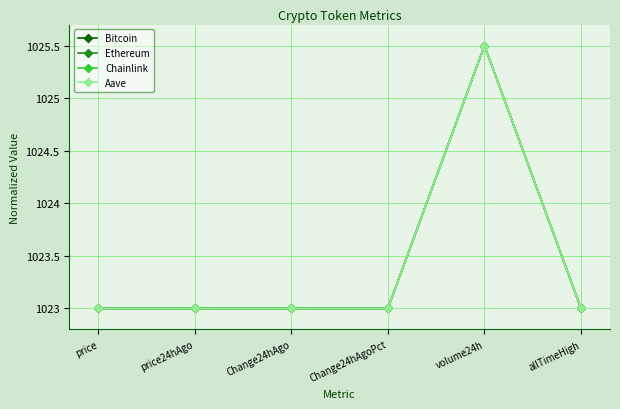

What are all the series names shown in the legend?

Bitcoin, Ethereum, Chainlink, Aave